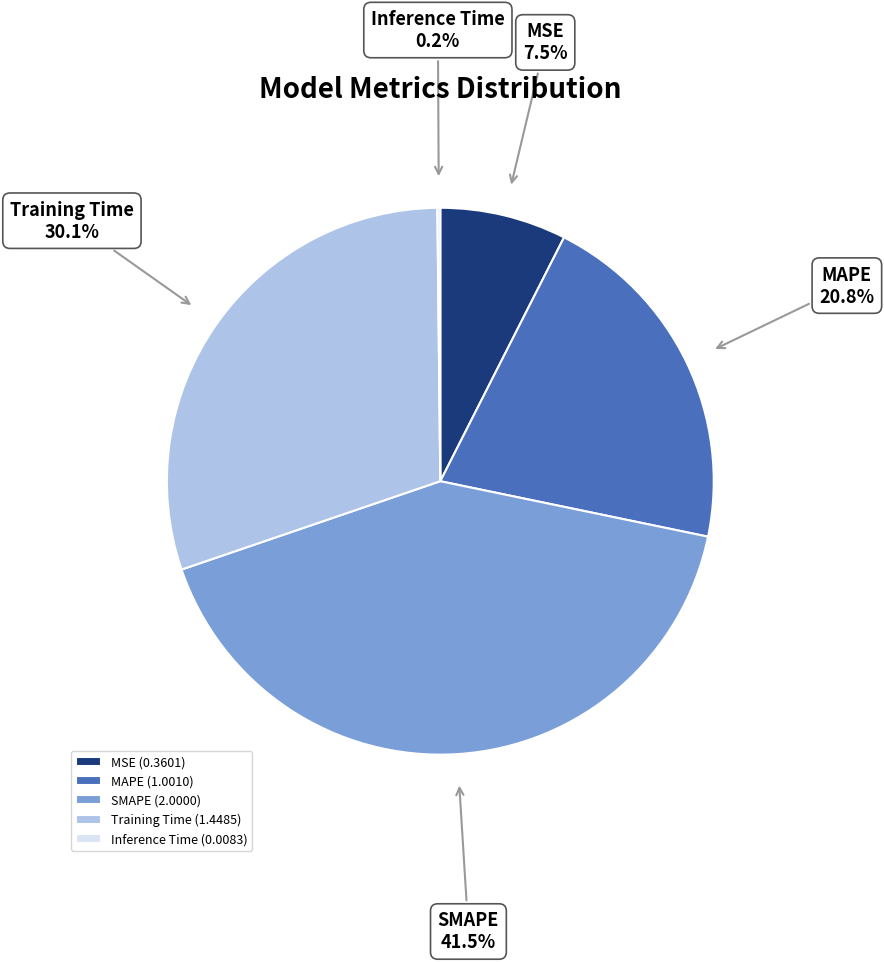

Does Training Time account for over 50% of the chart?

No